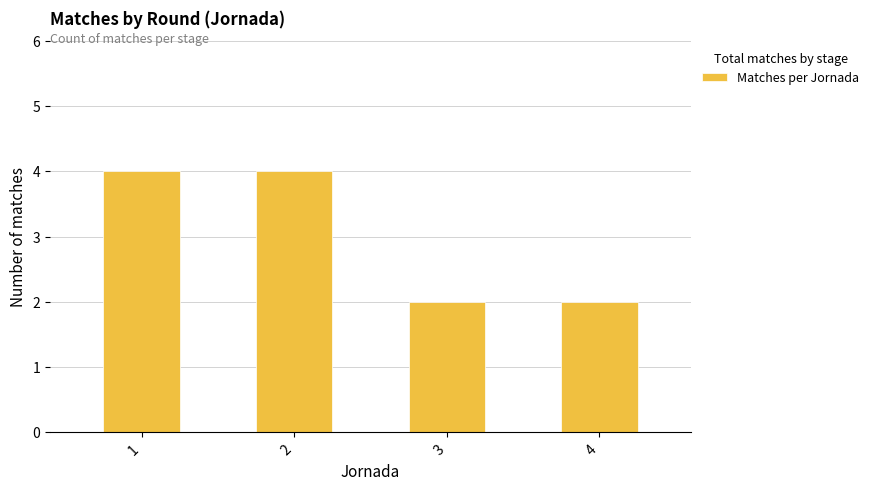

Is it true that the value at 2 is 7?

False